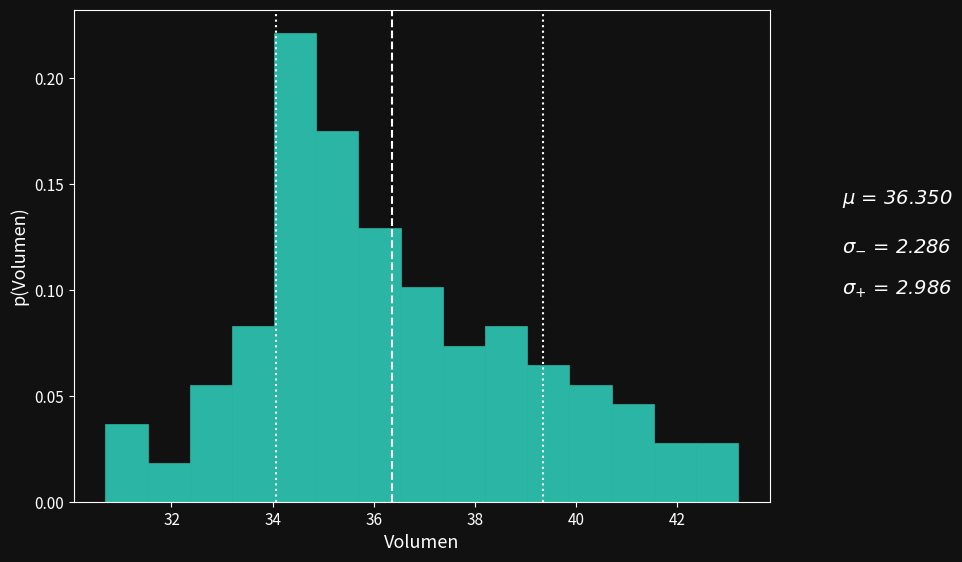

How tall is the bar that spans 30.6 to 31.6 on the x-axis? Neither the bar edges nor the heights are printed on the chart, so give them approximately, as read against the axes.

0.035